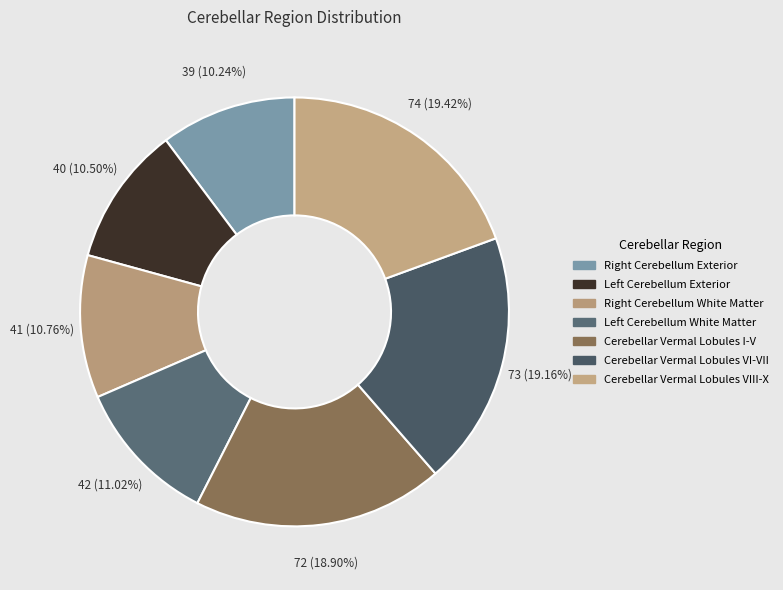

How many slices are in this pie chart?

7